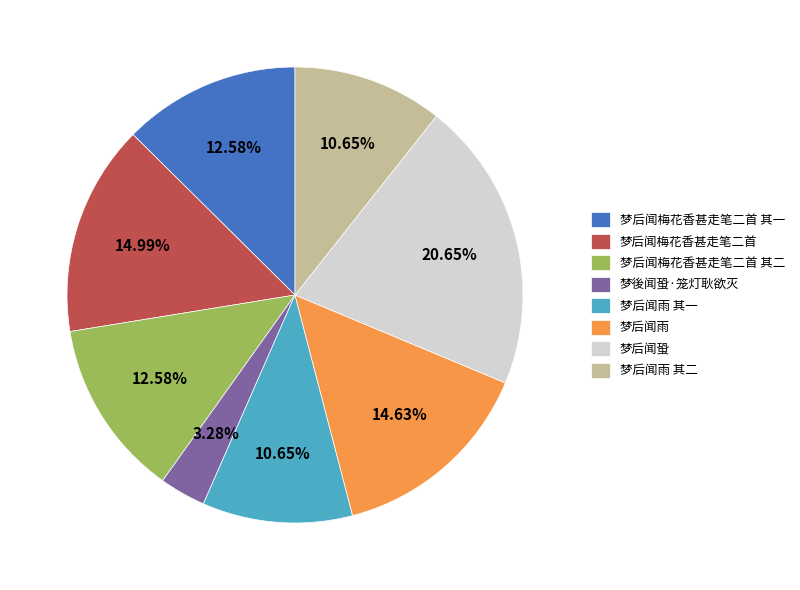

How many segments does this pie chart have?

8